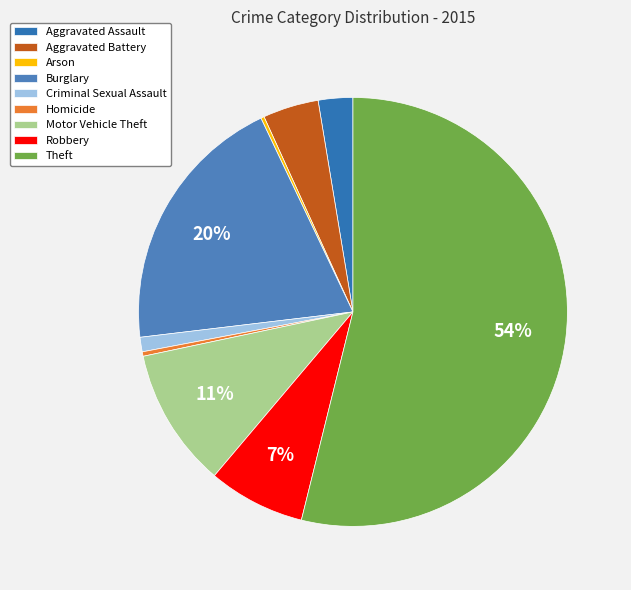

What is the majority slice?

Theft